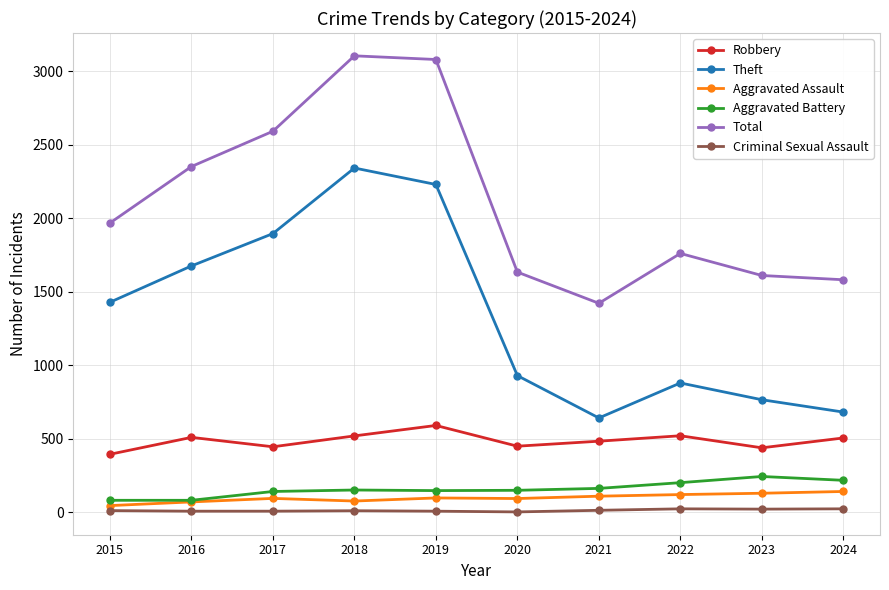

True or false: Total and Criminal Sexual Assault cross at least once.

False